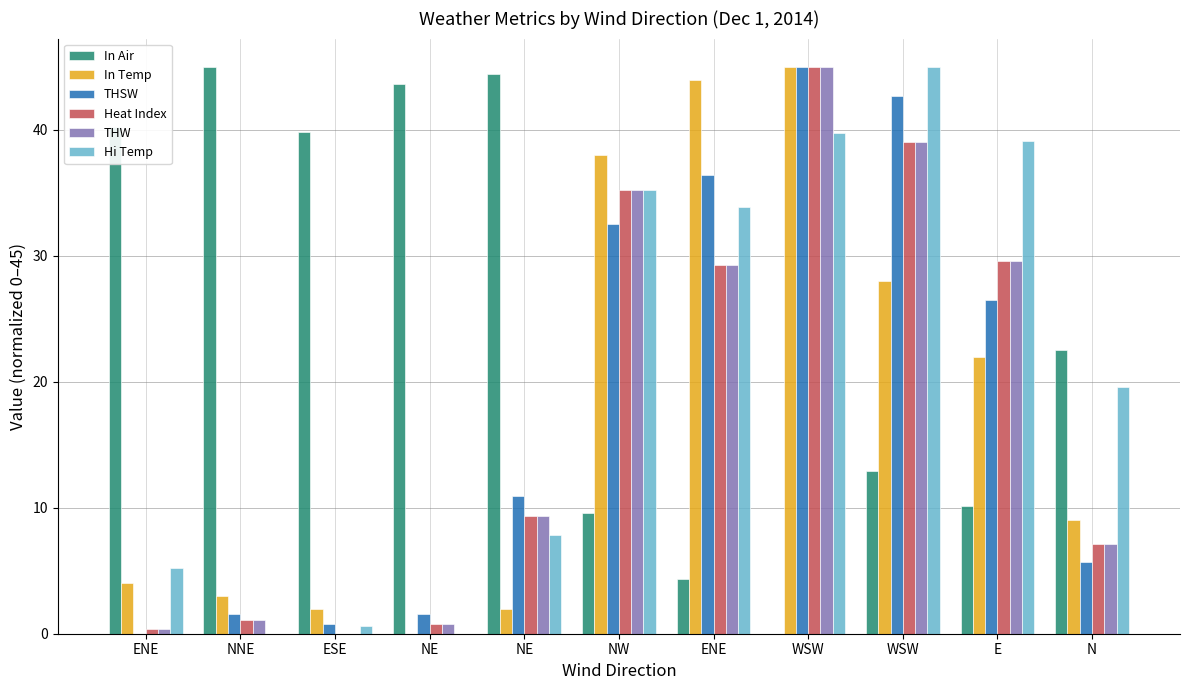

What is the sum of the THSW values at NE and NW?

34.1